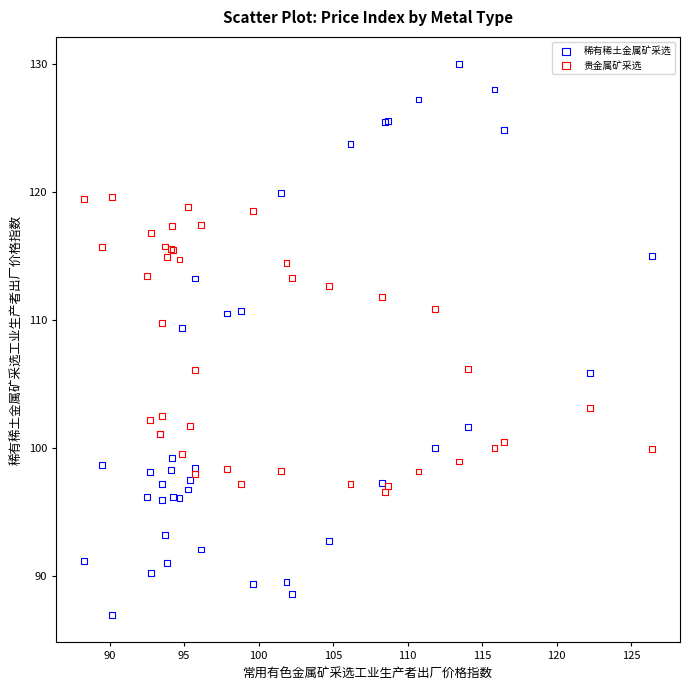

What is the X range (max minus min) for the scatter plot?

38.1